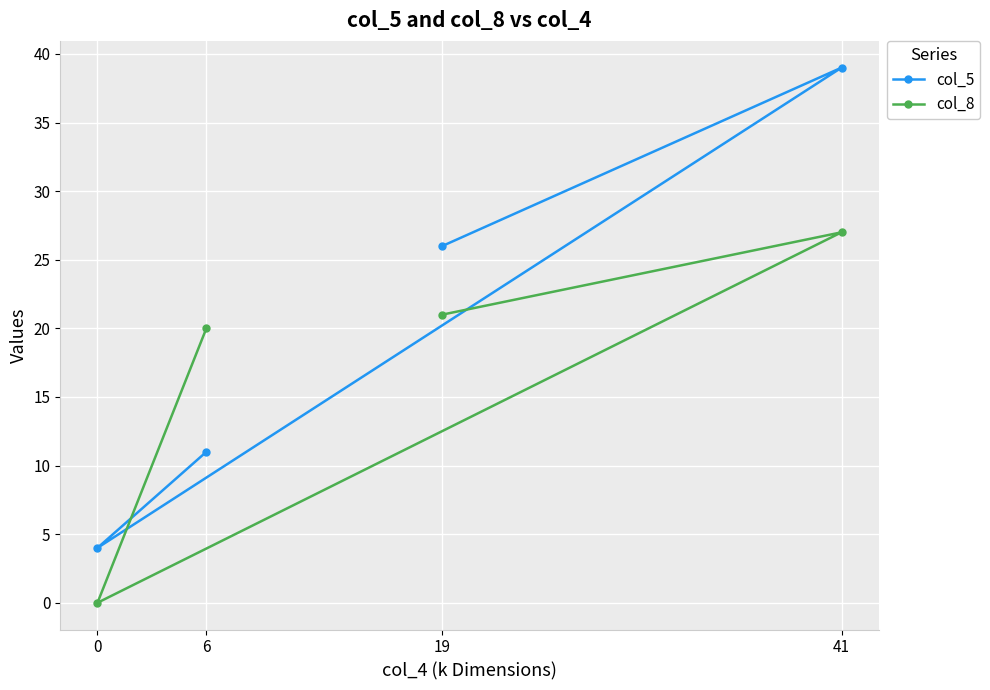

At which category is the sum across all series the highest?

41